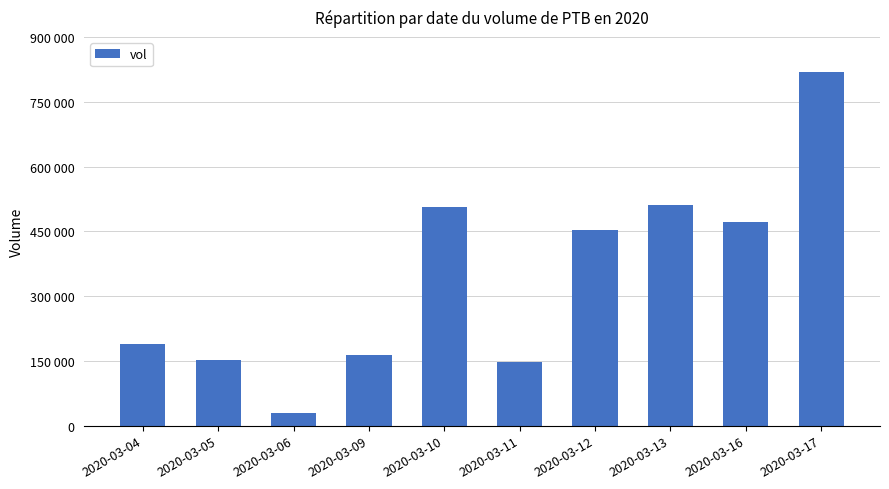

How many data points does each series have?

10